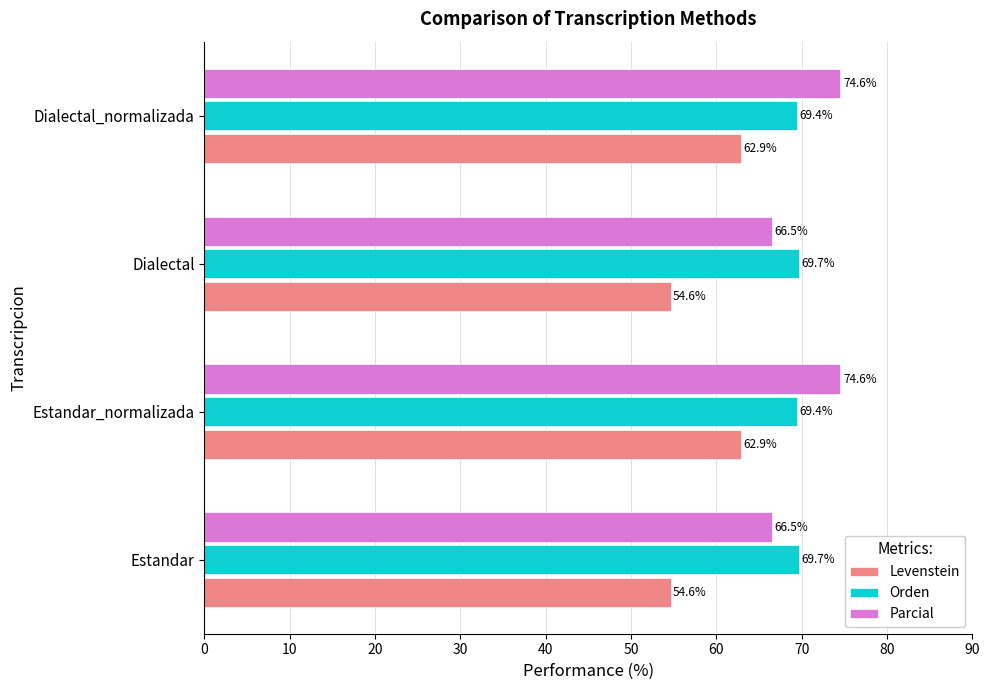

What is the difference between the Orden values at Dialectal_normalizada and Estandar?

0.3